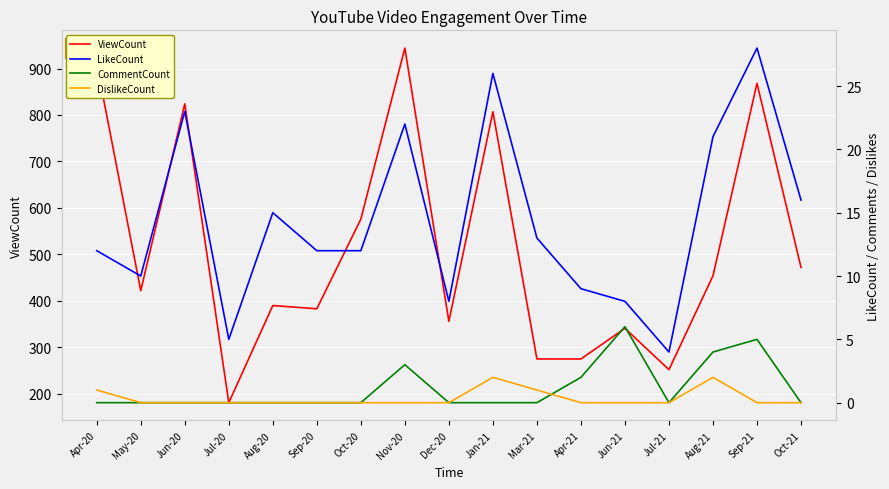

At which label is DislikeCount closest to 1?

Apr-20